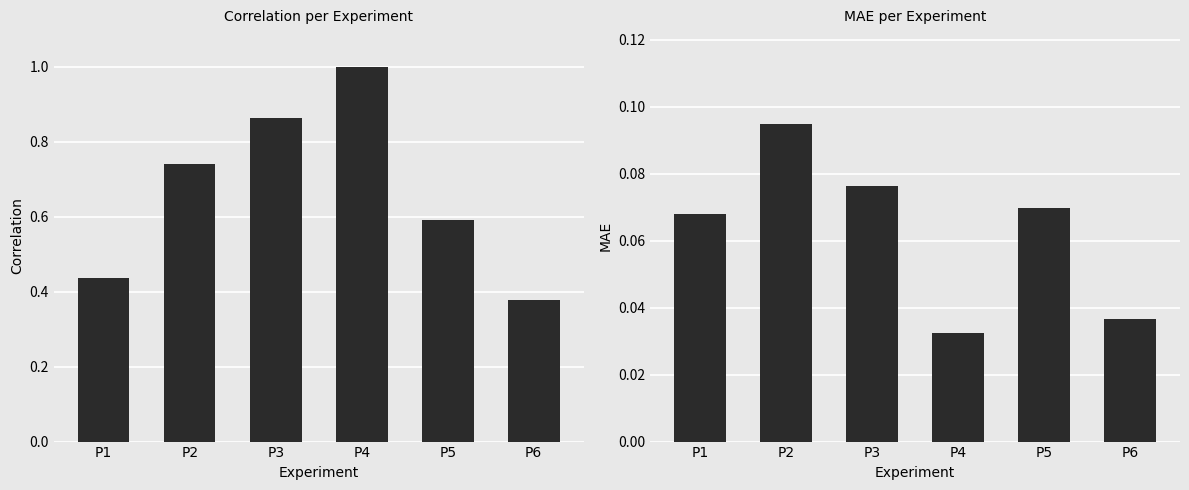

What is the difference between the Correlation values at P1 and P3?

0.4